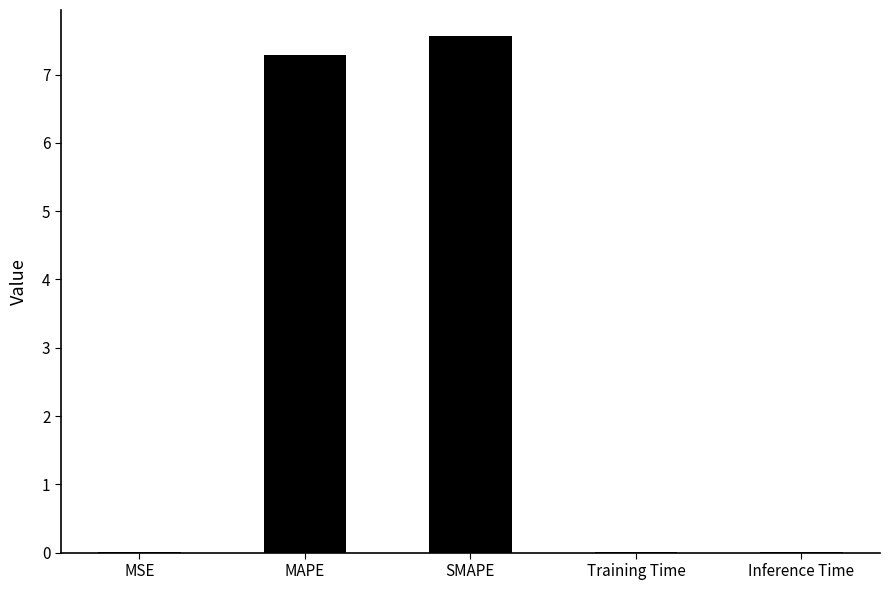

What is the change in value from MAPE to Training Time?

-7.3